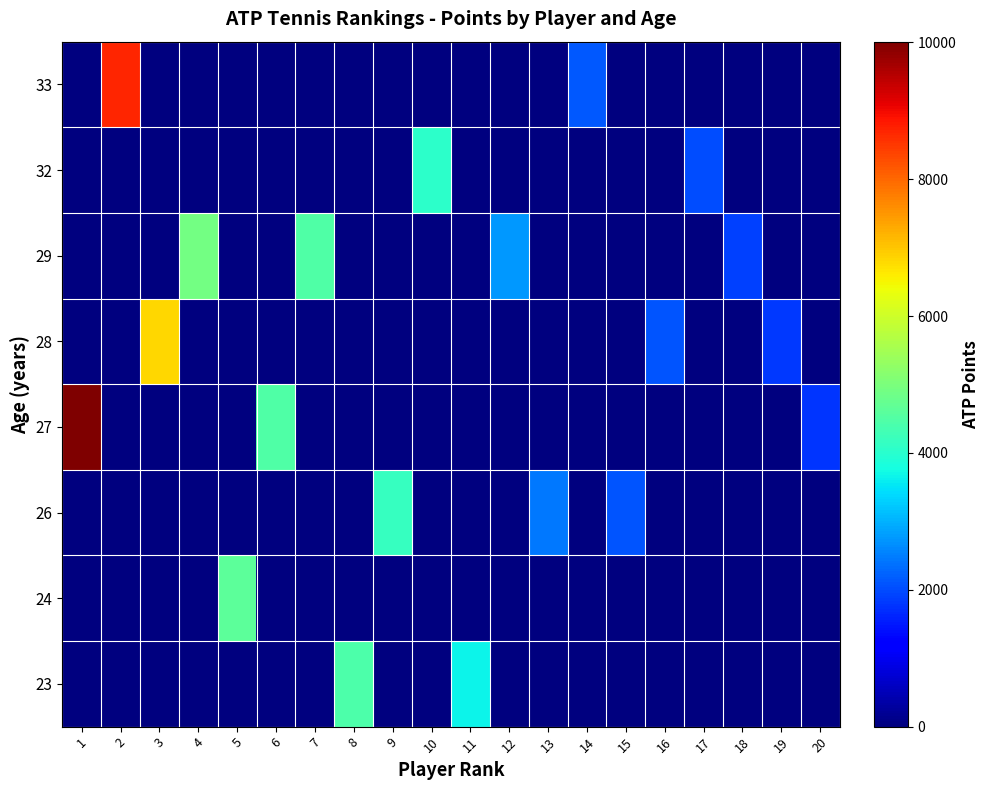

Rank the series by their maximum value, from lowest to highest.

row_6, row_2, row_0, row_1, row_5, row_4, row_7, row_3